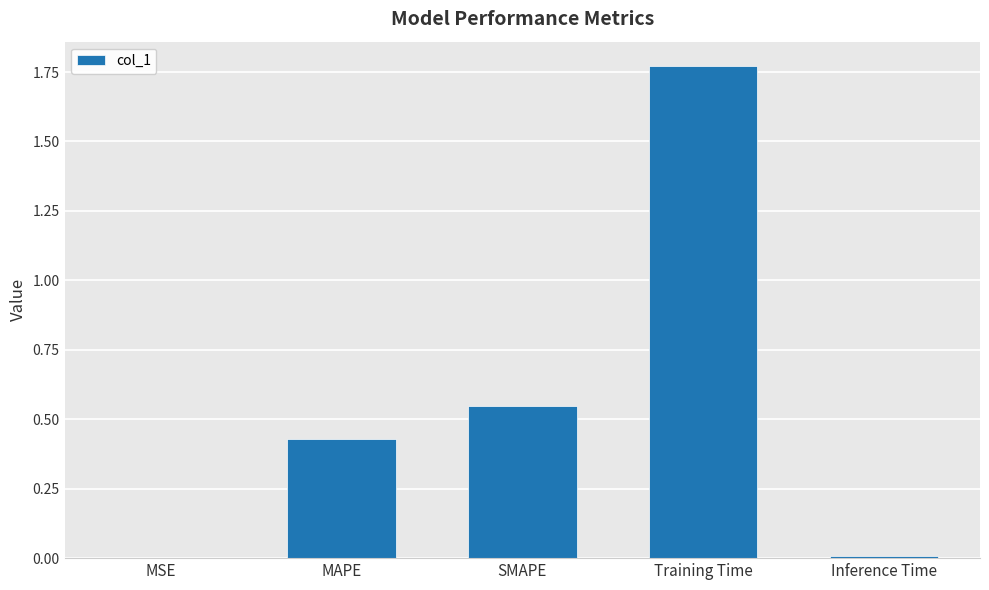

What is the change in value from SMAPE to Training Time?

+1.2